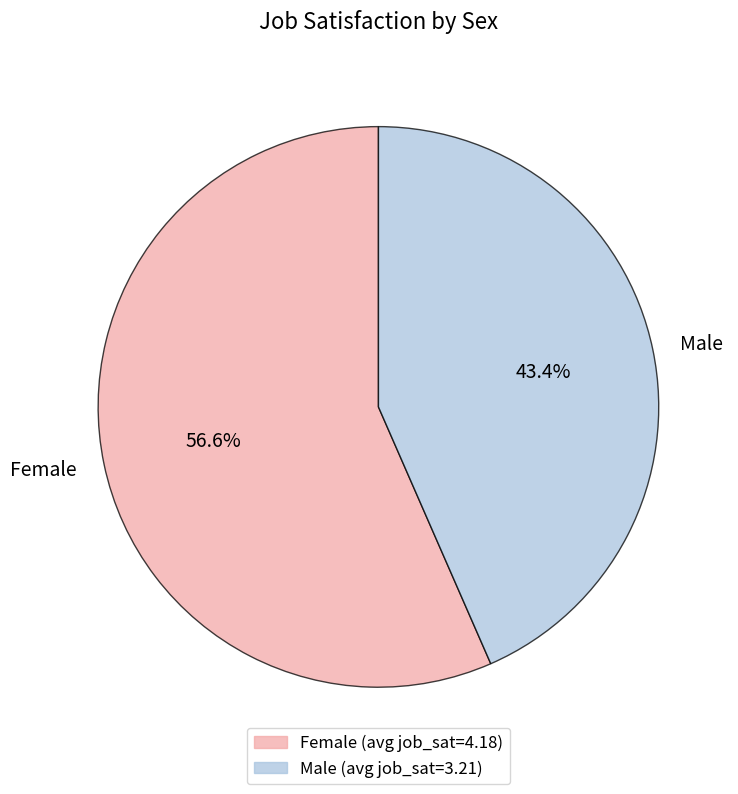

Is it true that Female is 57% of the pie?

True